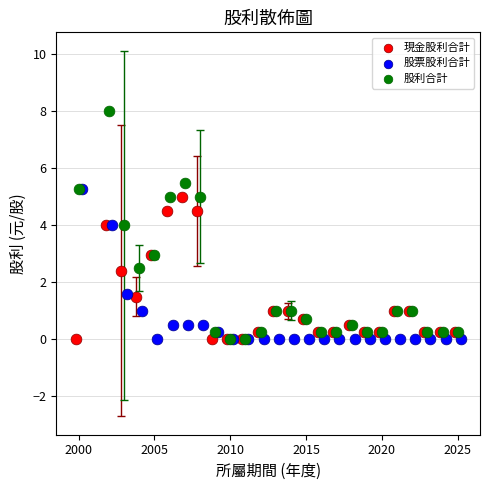

Which series reaches the maximum Y coordinate?

股利合計